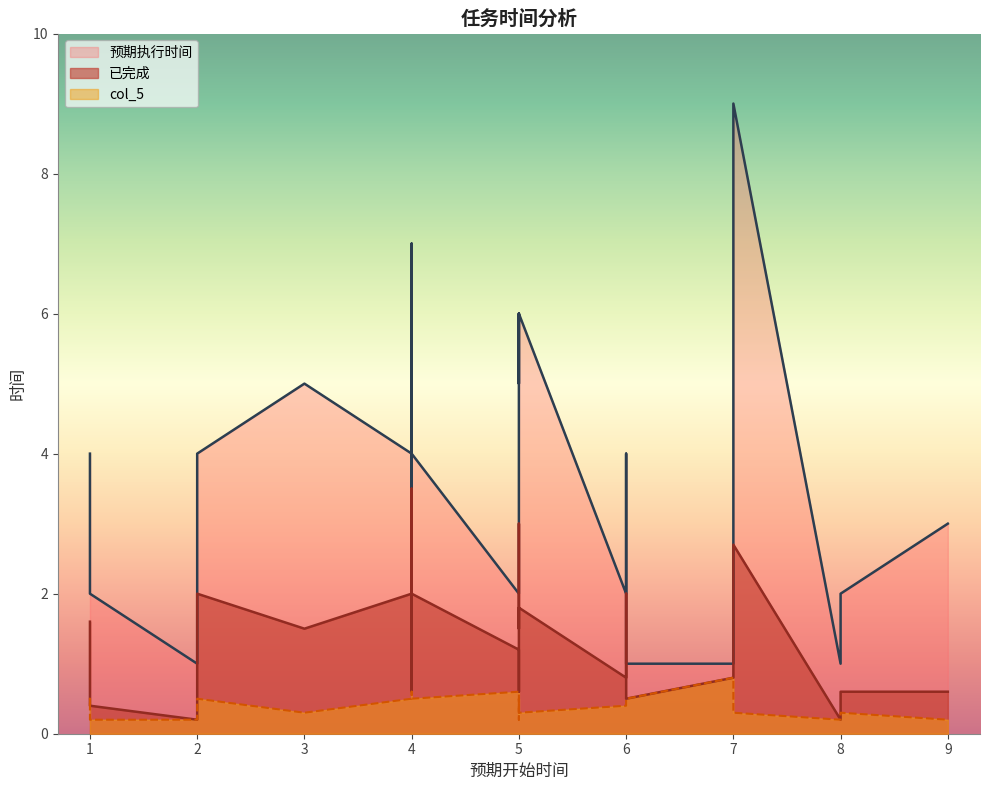

What is the difference between the maximum and minimum values in the 已完成 series?

3.3